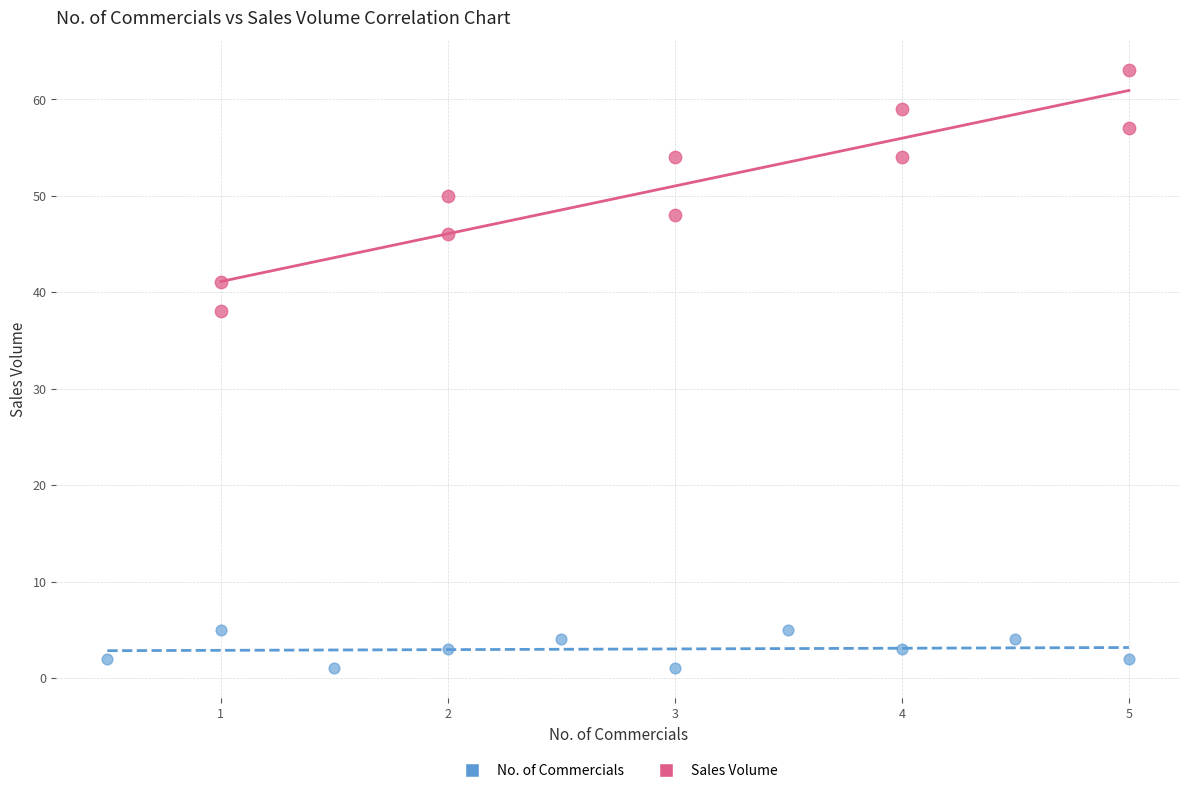

Which series has the largest Y range (max minus min)?

Sales Volume